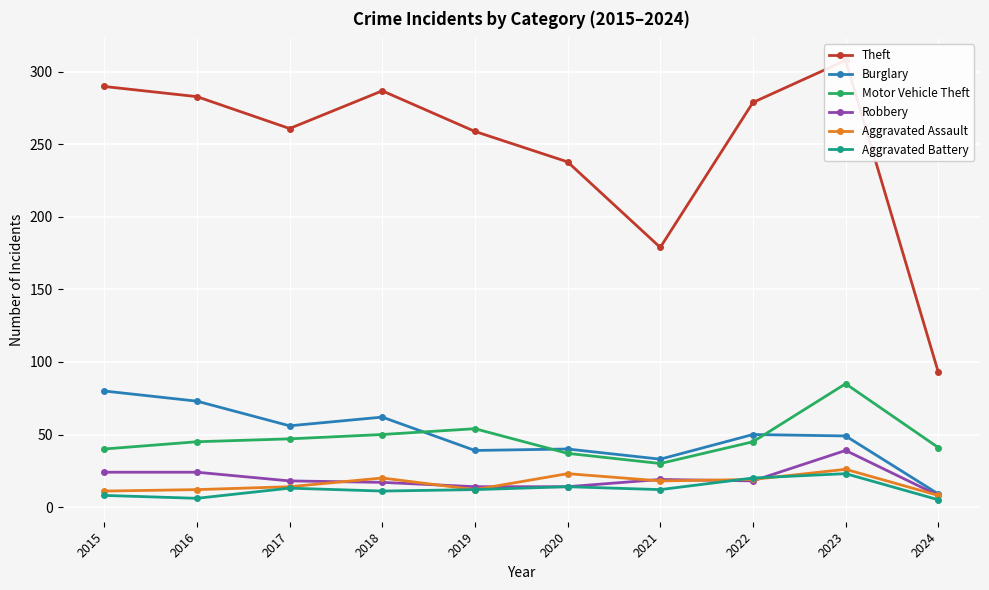

Reading left to right, what are all the values shown in this chart?

Theft: 290	283	261	287	259	238	179	279	308	93
Burglary: 80	73	56	62	39	40	33	50	49	9
Motor Vehicle Theft: 40	45	47	50	54	37	30	45	85	41
Robbery: 24	24	18	17	14	14	19	18	39	8
Aggravated Assault: 11	12	14	20	12	23	18	19	26	8
Aggravated Battery: 8	6	13	11	12	14	12	20	23	5